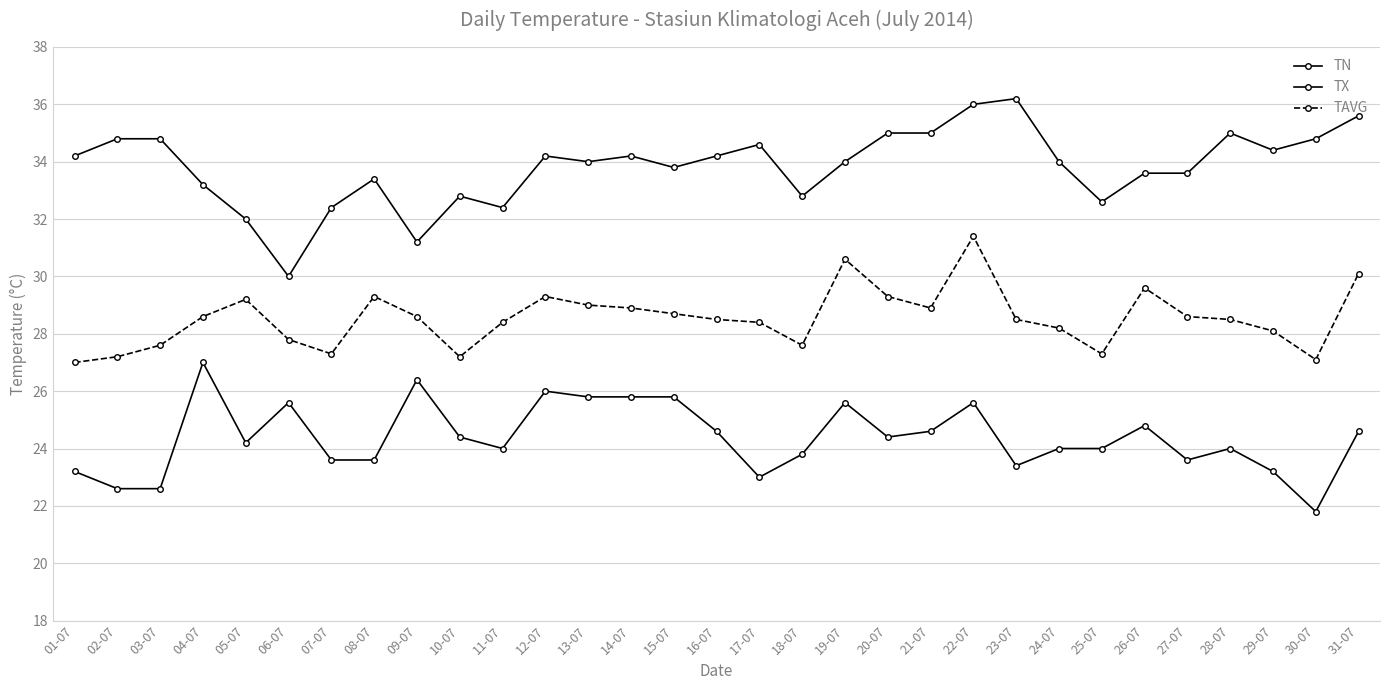

What position from the left is 20-07?

20